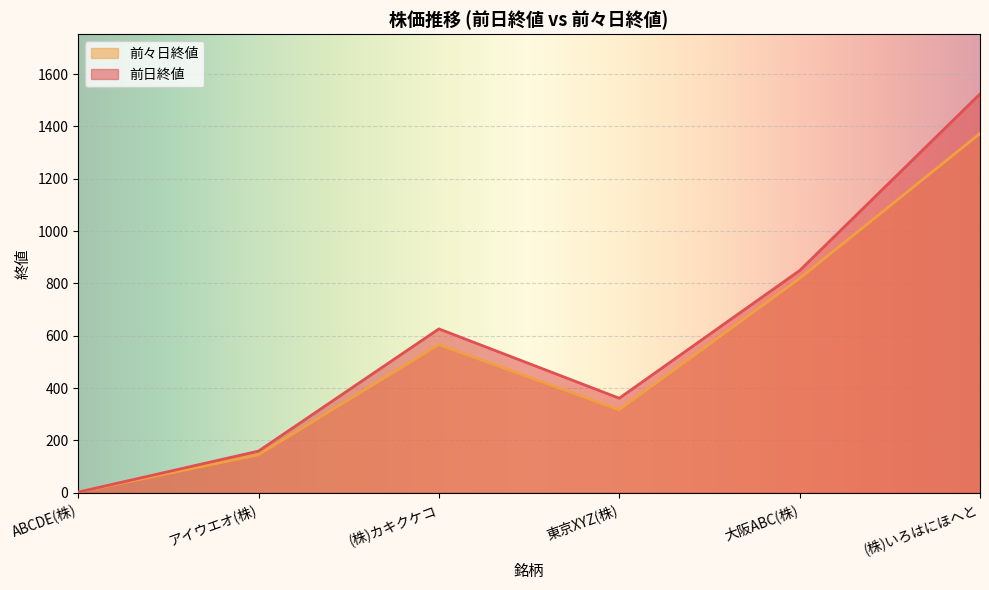

Which category has the lowest value in the 前々日終値 series?

ABCDE(株)